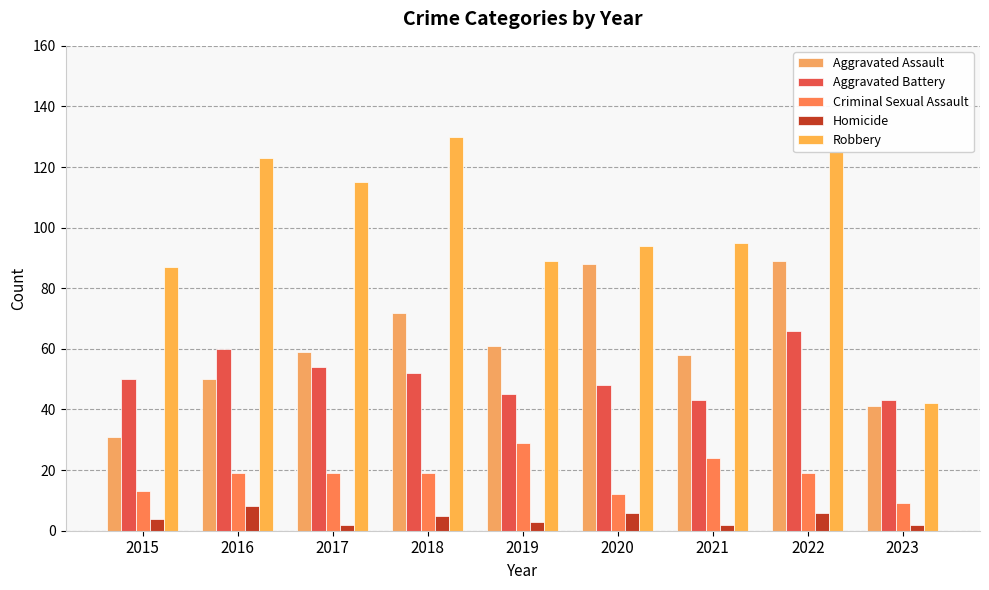

Reading left to right, list all the values displayed in this chart.

Aggravated Assault: 31	50	59	72	61	88	58	89	41
Aggravated Battery: 50	60	54	52	45	48	43	66	43
Criminal Sexual Assault: 13	19	19	19	29	12	24	19	9
Homicide: 4	8	2	5	3	6	2	6	2
Robbery: 87	123	115	130	89	94	95	125	42